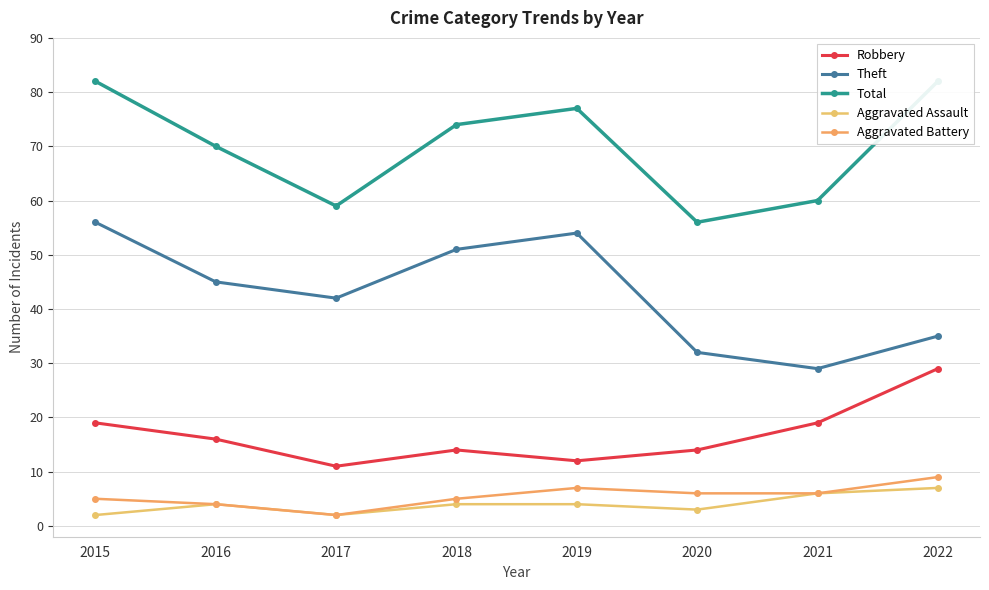

What value does the Aggravated Assault series have at 2020?

3